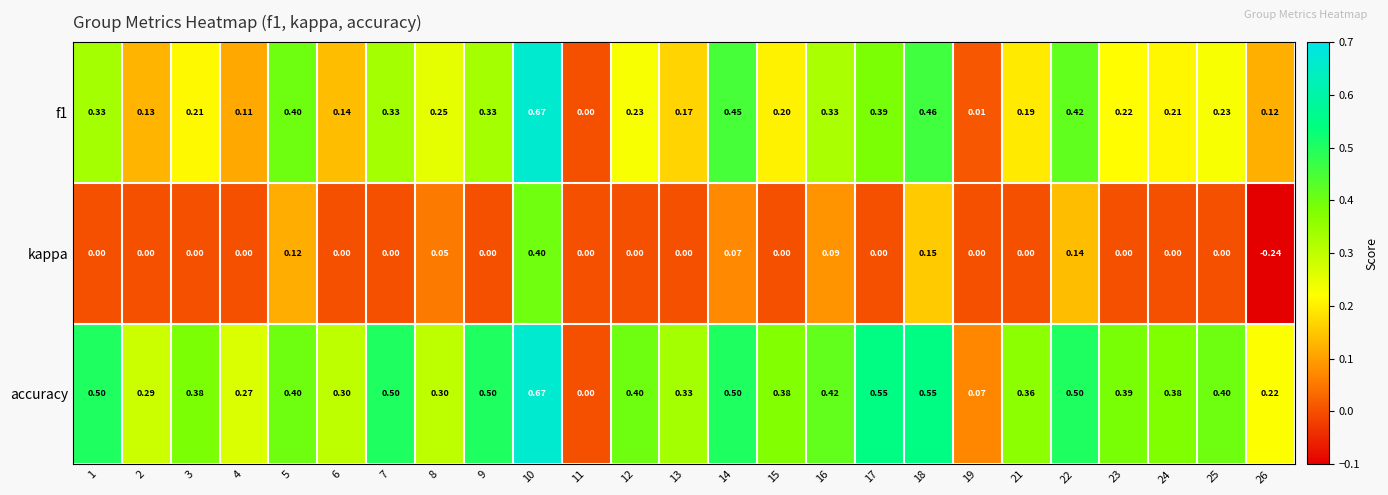

Which series changed the most between 6 and 15?

accuracy